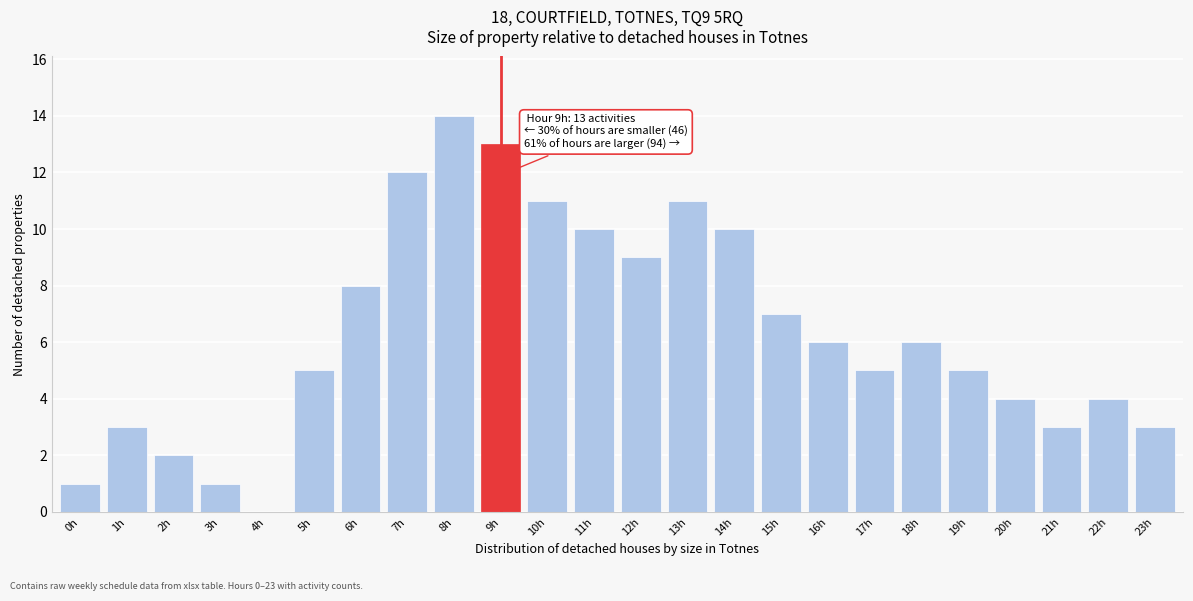

Reading left to right, list all the values displayed in this chart.

0h=1	1h=3	2h=2	3h=1	4h=0	5h=5	6h=8	7h=12	8h=14	9h=13	10h=11	11h=10	12h=9	13h=11	14h=10	15h=7	16h=6	17h=5	18h=6	19h=5	20h=4	21h=3	22h=4	23h=3